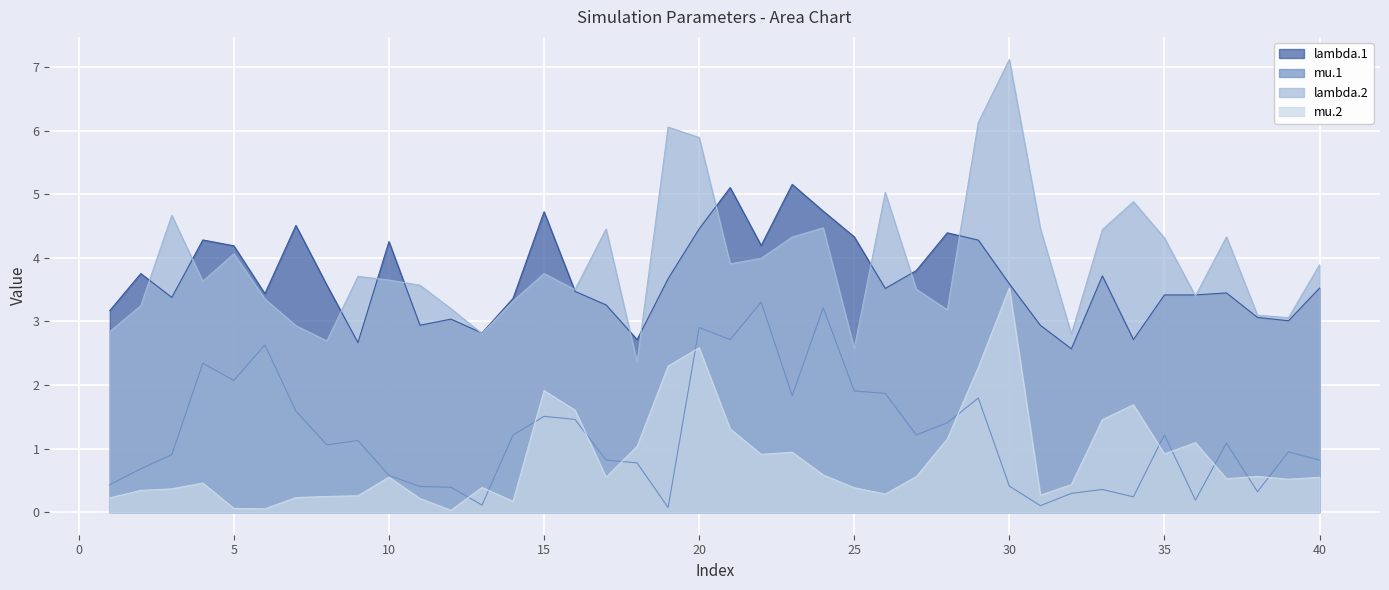

Read the lambda.1 value at 10.

4.3